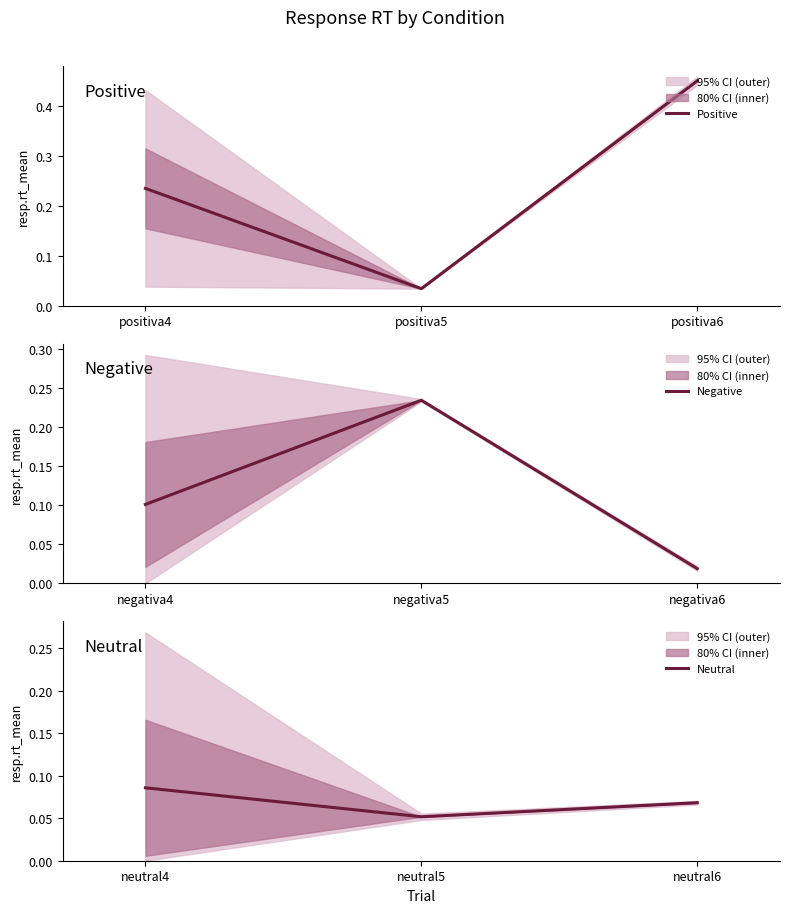

Which series has the largest range (max minus min)?

Positive